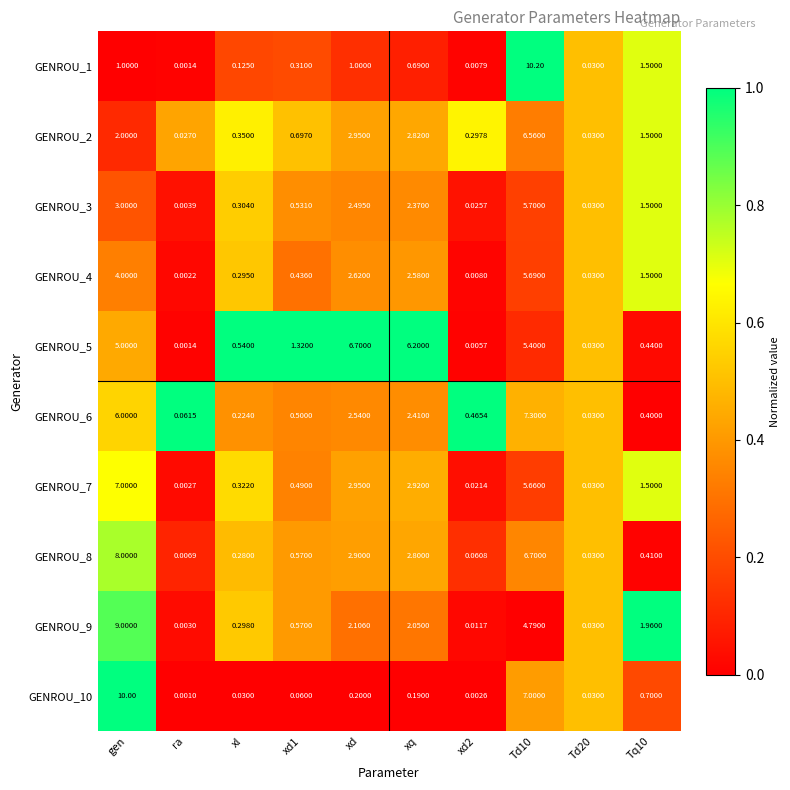

Is the value of GENROU_4 at Td20 greater than the value of GENROU_8 at Td10?

No